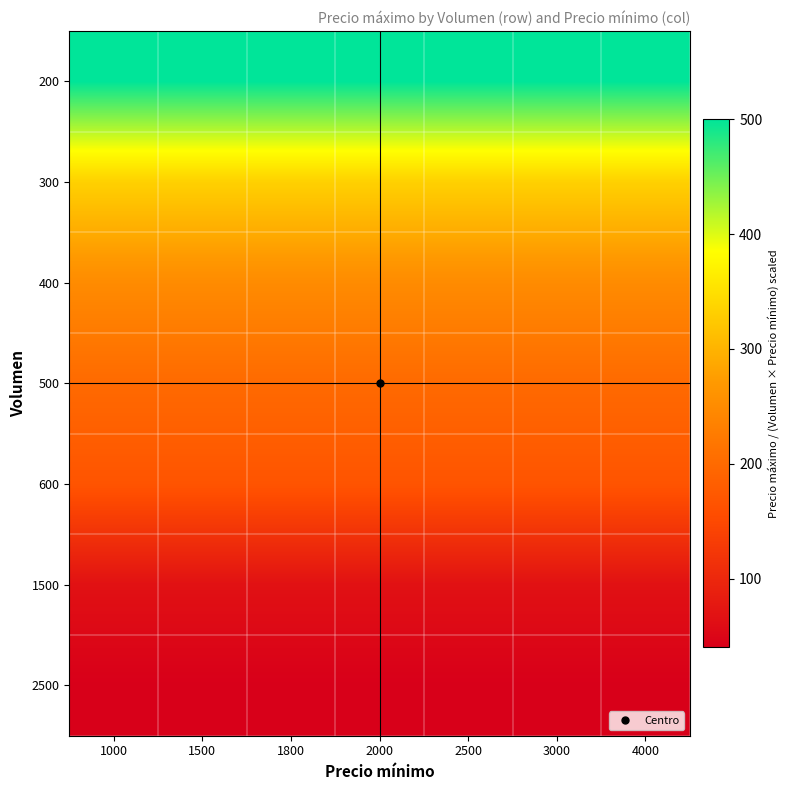

Rank the series at 4000 from highest to lowest value.

200, 300, 400, 500, 600, 1500, 2500